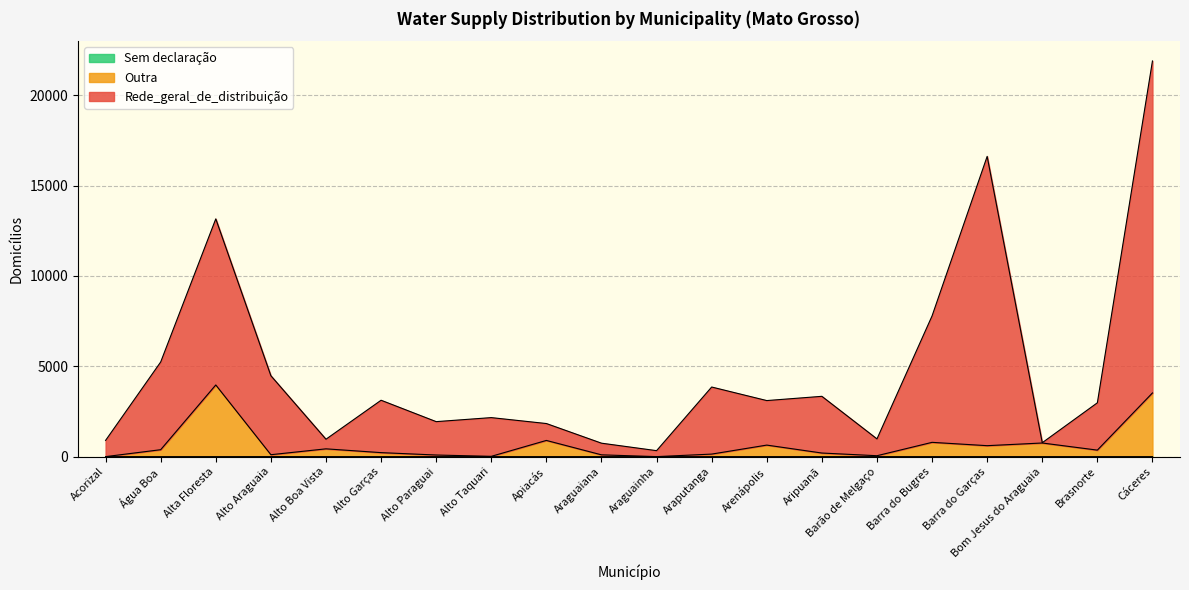

What is the label of the 5th point from the right?

Barra do Bugres